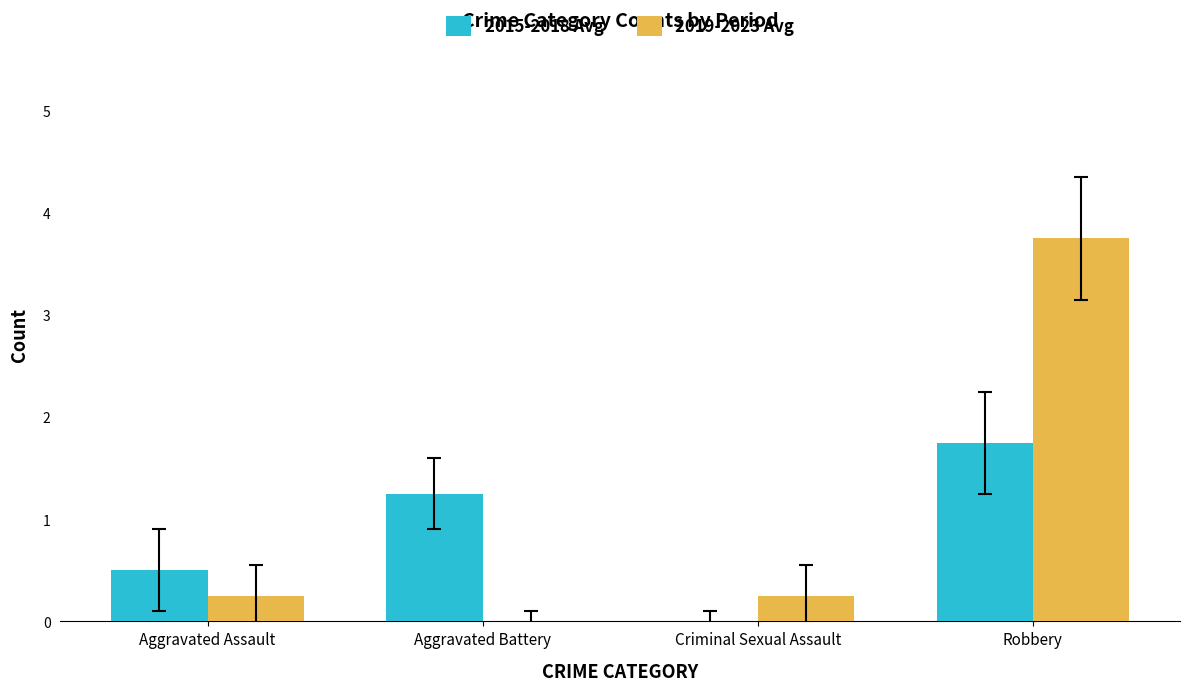

The value of 2019-2023 Avg at Criminal Sexual Assault is 0.2. True or false?

True